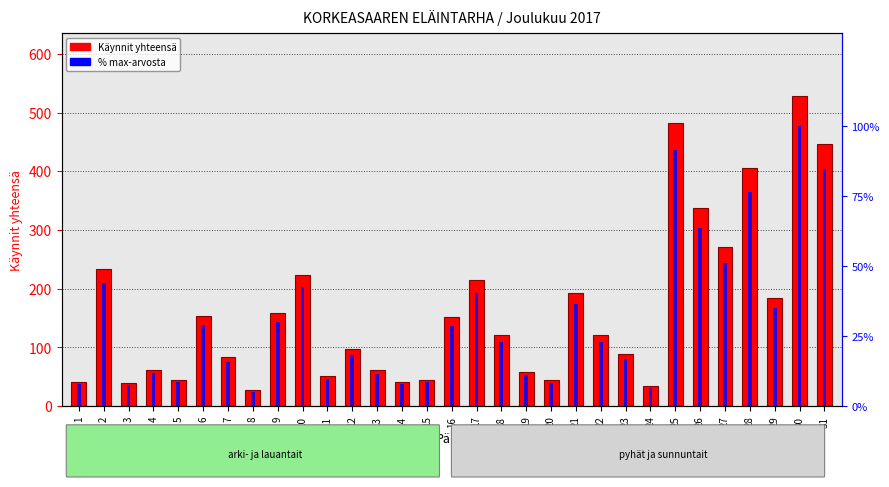

How many values in the % max-arvosta series are below 22?

15